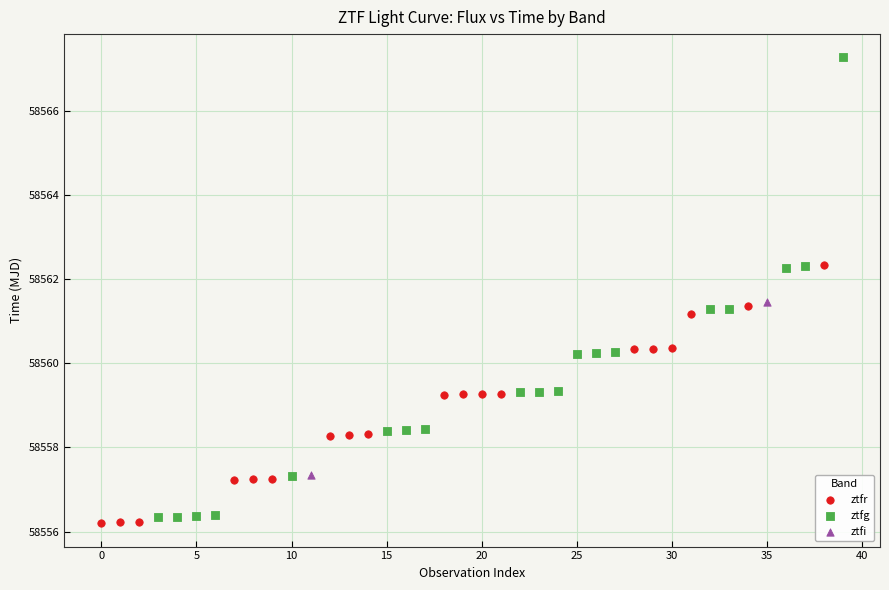

Which series reaches the minimum Y coordinate?

ztfr